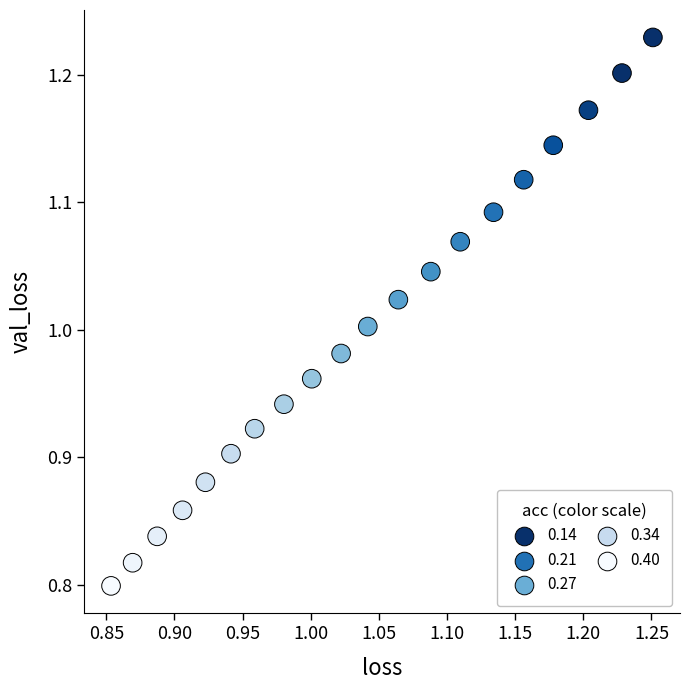

What is the range of Y values (max minus min)?

0.4